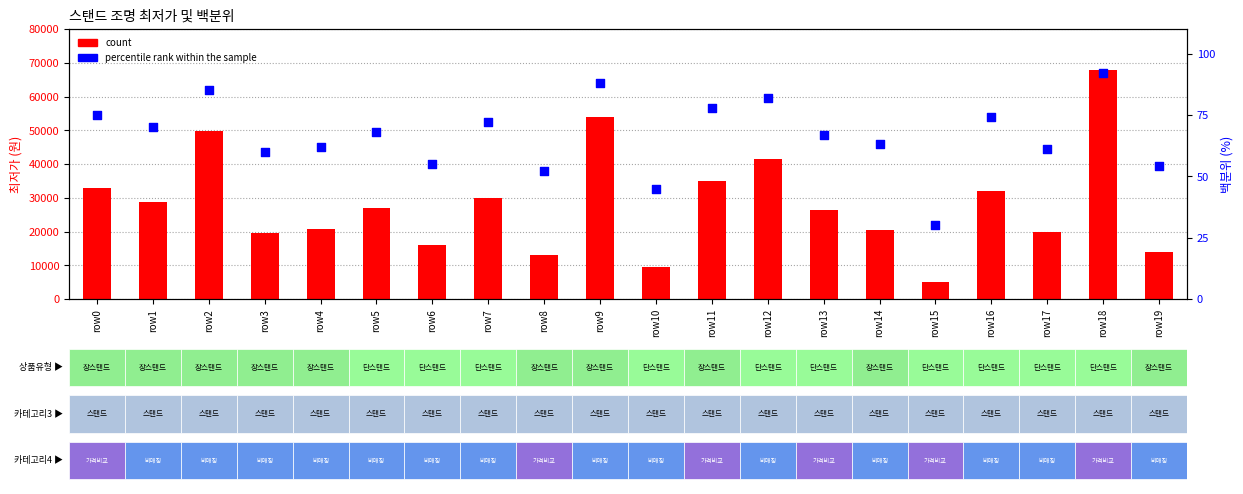

Which series reaches the maximum Y coordinate?

count